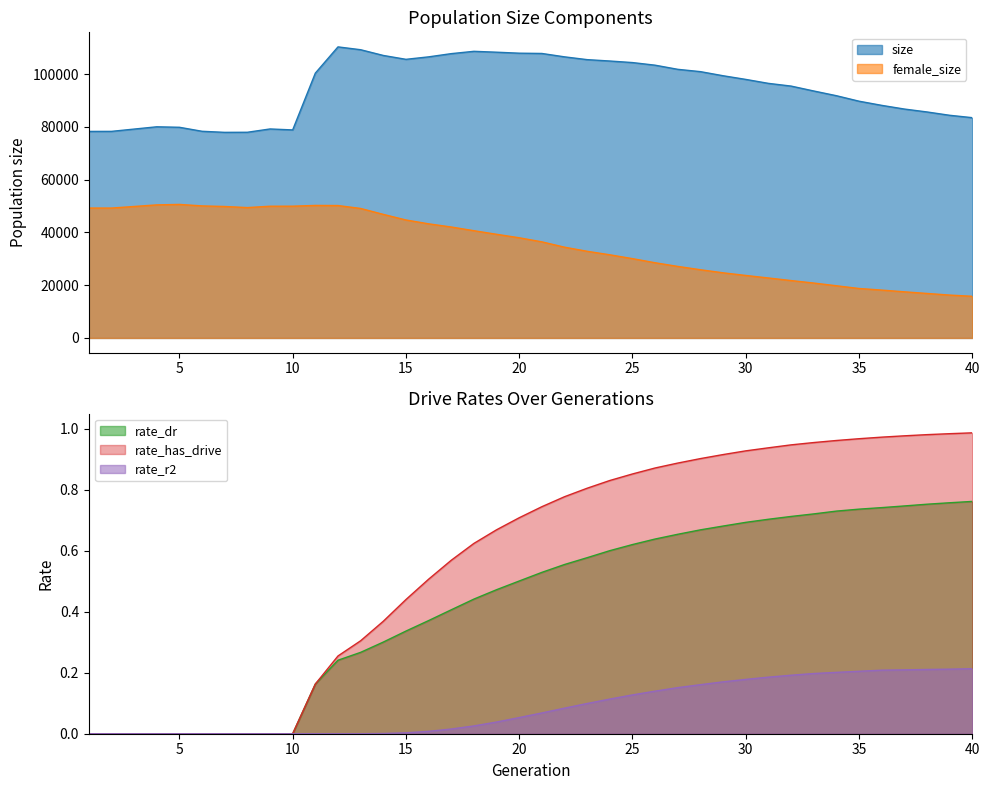

True or false: female_size and size intersect in this chart.

False